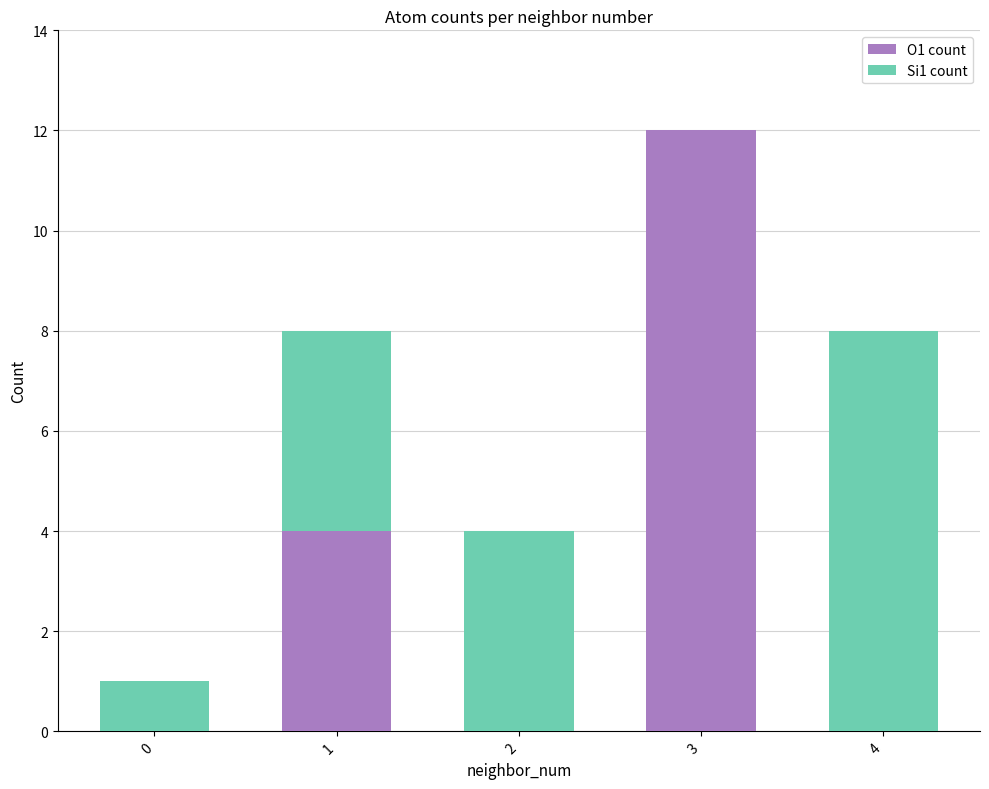

Is it true that O1 count equals 0 at 0?

True